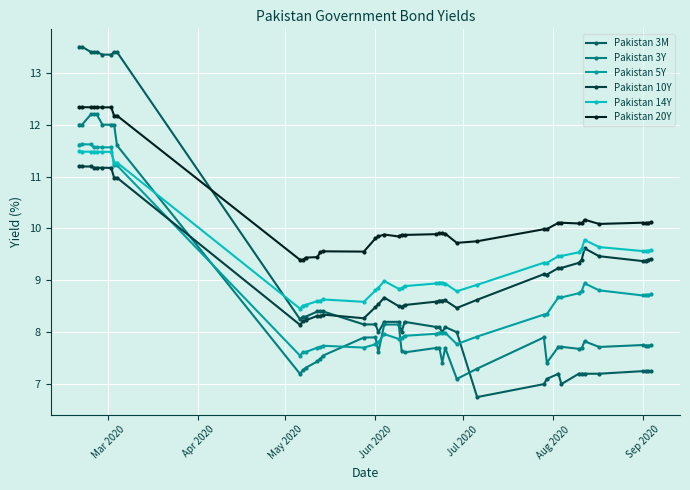

What is the greatest value displayed?

13.5